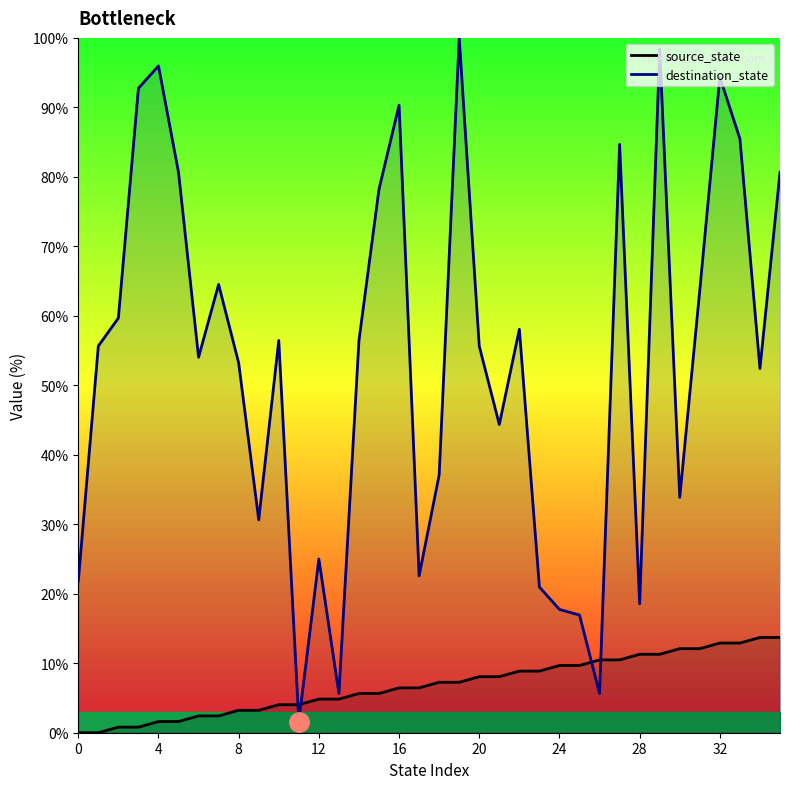

What is the highest value of the destination_state series?

100.0